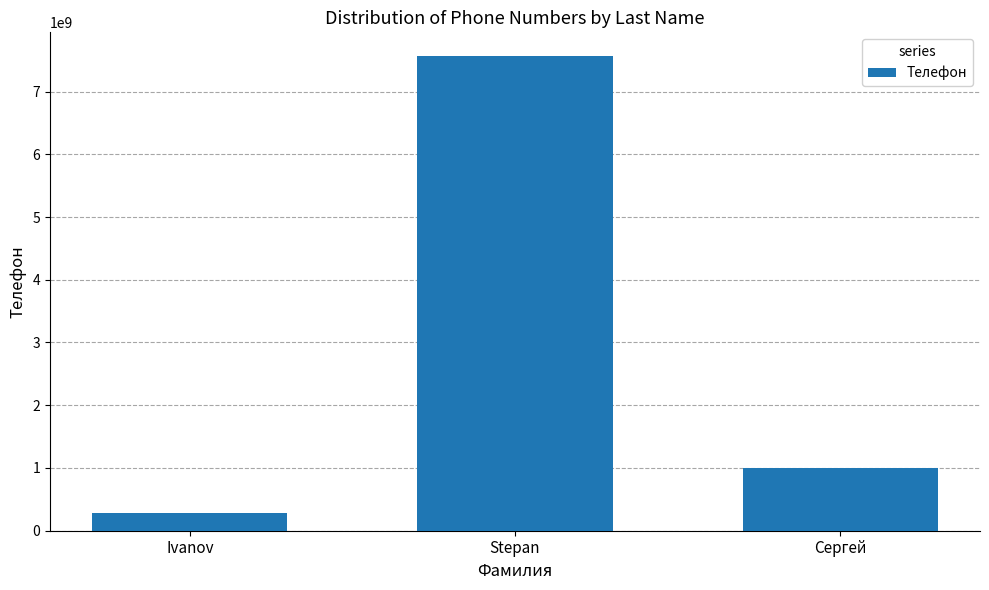

What is the minimum value shown in the chart?

274957385